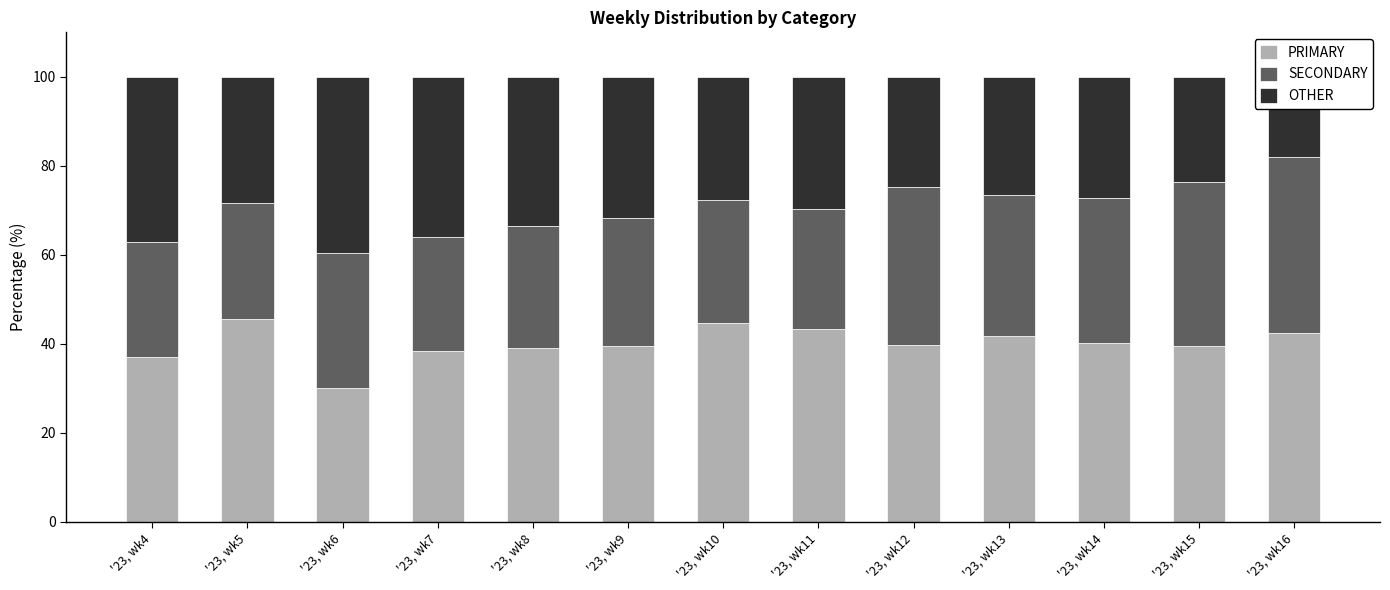

Reading left to right, extract all data points from this chart.

PRIMARY: '23, wk4=37.1	'23, wk5=45.5	'23, wk6=30.0	'23, wk7=38.5	'23, wk8=39.0	'23, wk9=39.6	'23, wk10=44.7	'23, wk11=43.3	'23, wk12=39.8	'23, wk13=41.7	'23, wk14=40.1	'23, wk15=39.5	'23, wk16=42.3
SECONDARY: '23, wk4=25.7	'23, wk5=26.2	'23, wk6=30.4	'23, wk7=25.5	'23, wk8=27.4	'23, wk9=28.7	'23, wk10=27.6	'23, wk11=27.0	'23, wk12=35.5	'23, wk13=31.8	'23, wk14=32.6	'23, wk15=36.7	'23, wk16=39.6
OTHER: '23, wk4=37.1	'23, wk5=28.3	'23, wk6=39.5	'23, wk7=36.0	'23, wk8=33.6	'23, wk9=31.8	'23, wk10=27.6	'23, wk11=29.7	'23, wk12=24.7	'23, wk13=26.5	'23, wk14=27.3	'23, wk15=23.7	'23, wk16=18.0